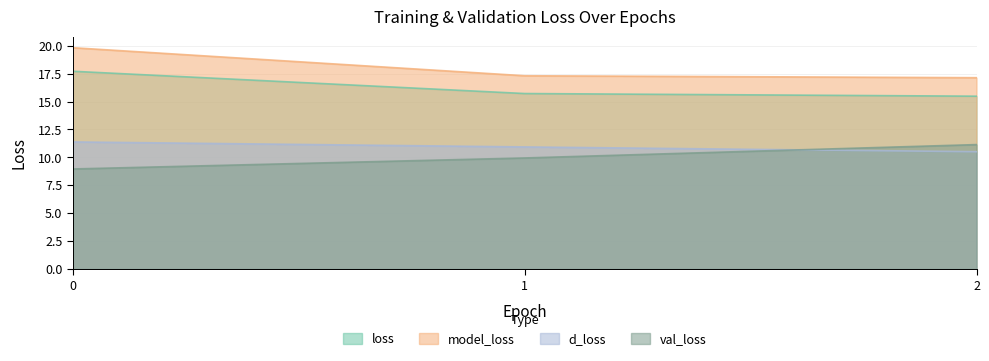

Is the value of val_loss at 0 greater than the value of d_loss at 2?

No